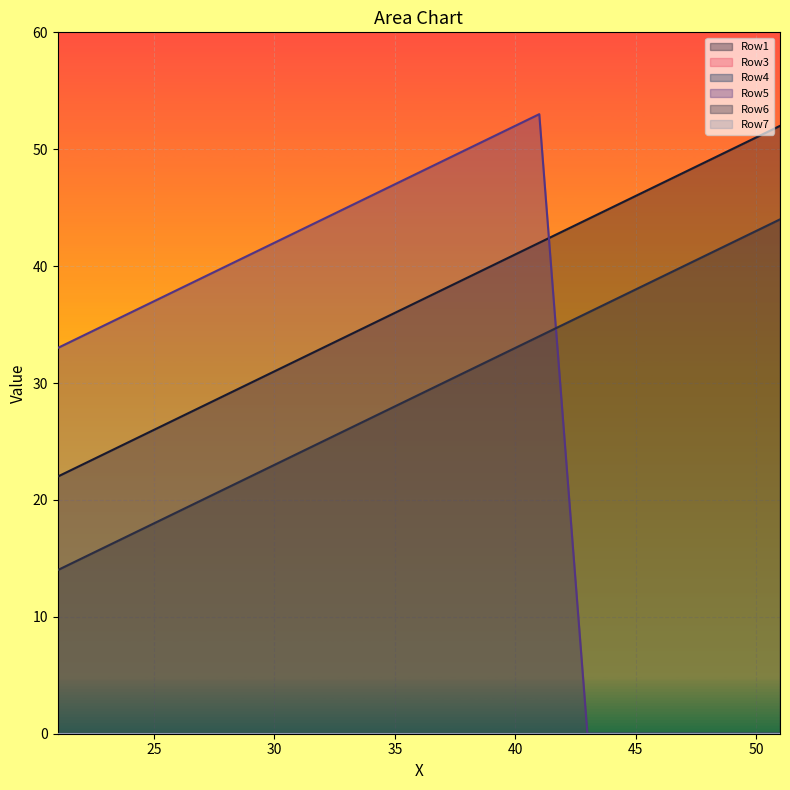

How many lines are shown in the chart?

6